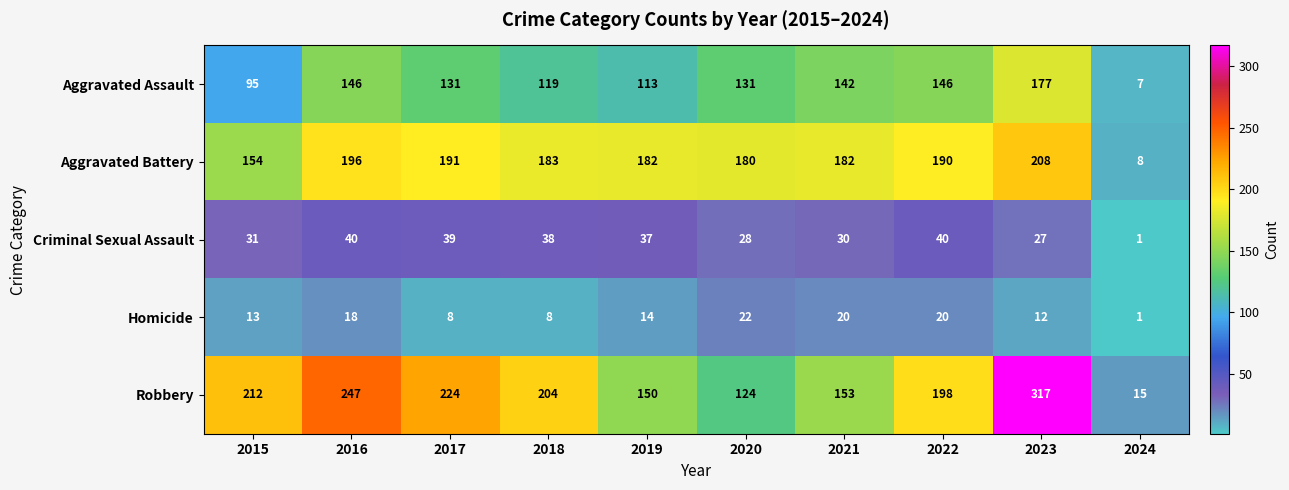

What is the difference between the second highest and minimum values in the Aggravated Battery series?

188